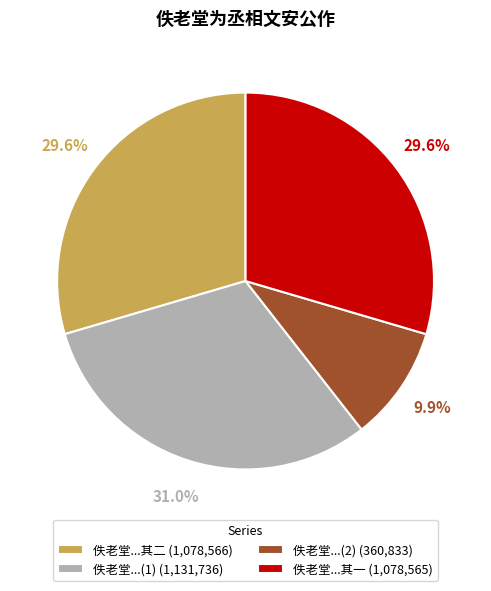

To the nearest percent, what is the difference between the largest and smallest slice percentages?

21%